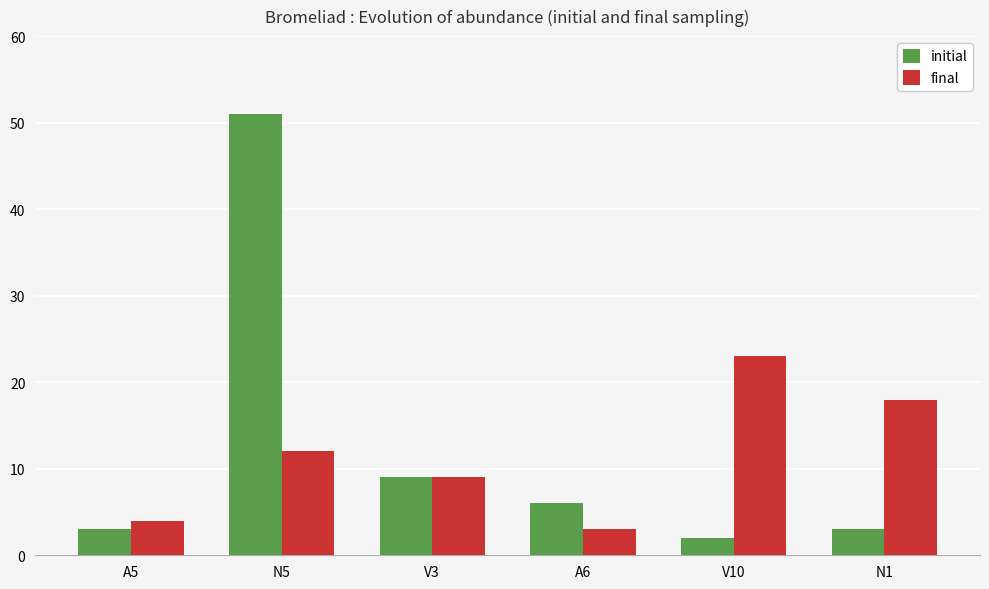

At N5, list the series in order from smallest to largest.

final, initial